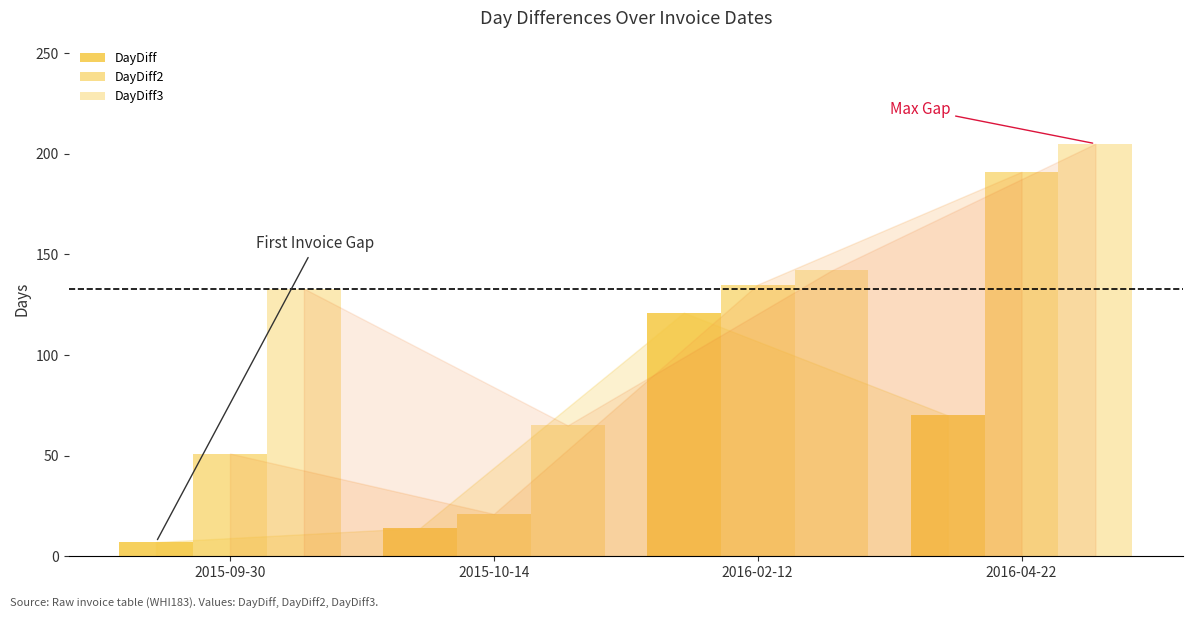

How many groups of bars are there?

4